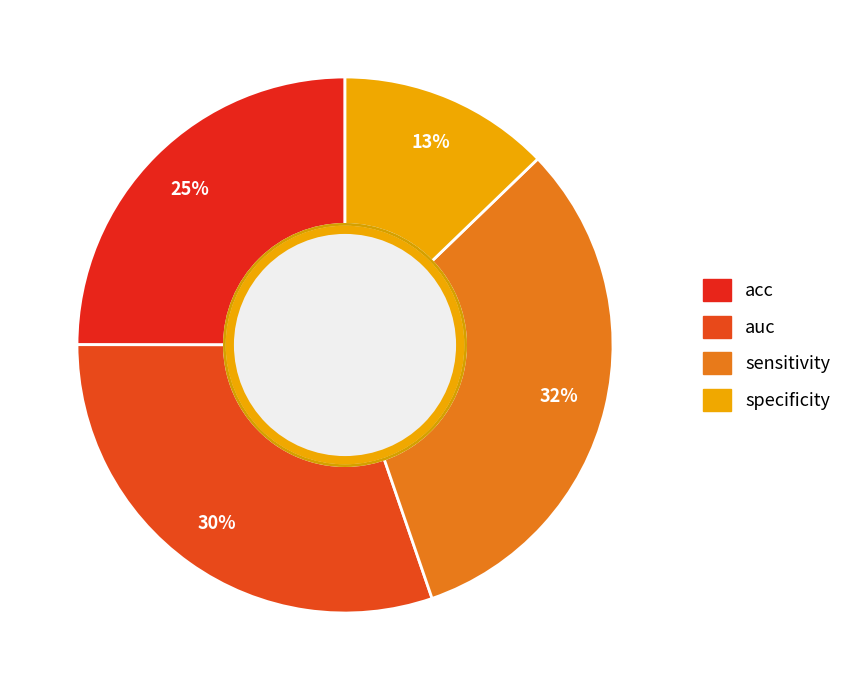

What percentage is the specificity slice, to the nearest percent?

13%